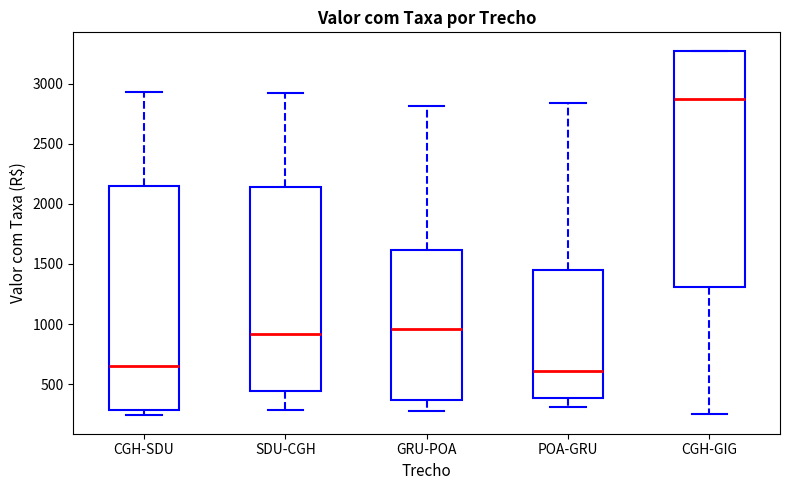

Reading left to right, read every box against the y-axis: the position of its median line, the range the box covers, and the ends of its whiskers. The values are not printed on the chart, so give them approximately, as read against the axis.

CGH-SDU: median 650, box 300 to 2150, whiskers 250 to 2950
SDU-CGH: median 900, box 450 to 2150, whiskers 300 to 2950
GRU-POA: median 950, box 350 to 1600, whiskers 300 to 2800
POA-GRU: median 600, box 400 to 1450, whiskers 300 to 2850
CGH-GIG: median 2900, box 1300 to 3250, whiskers 250 to 3250